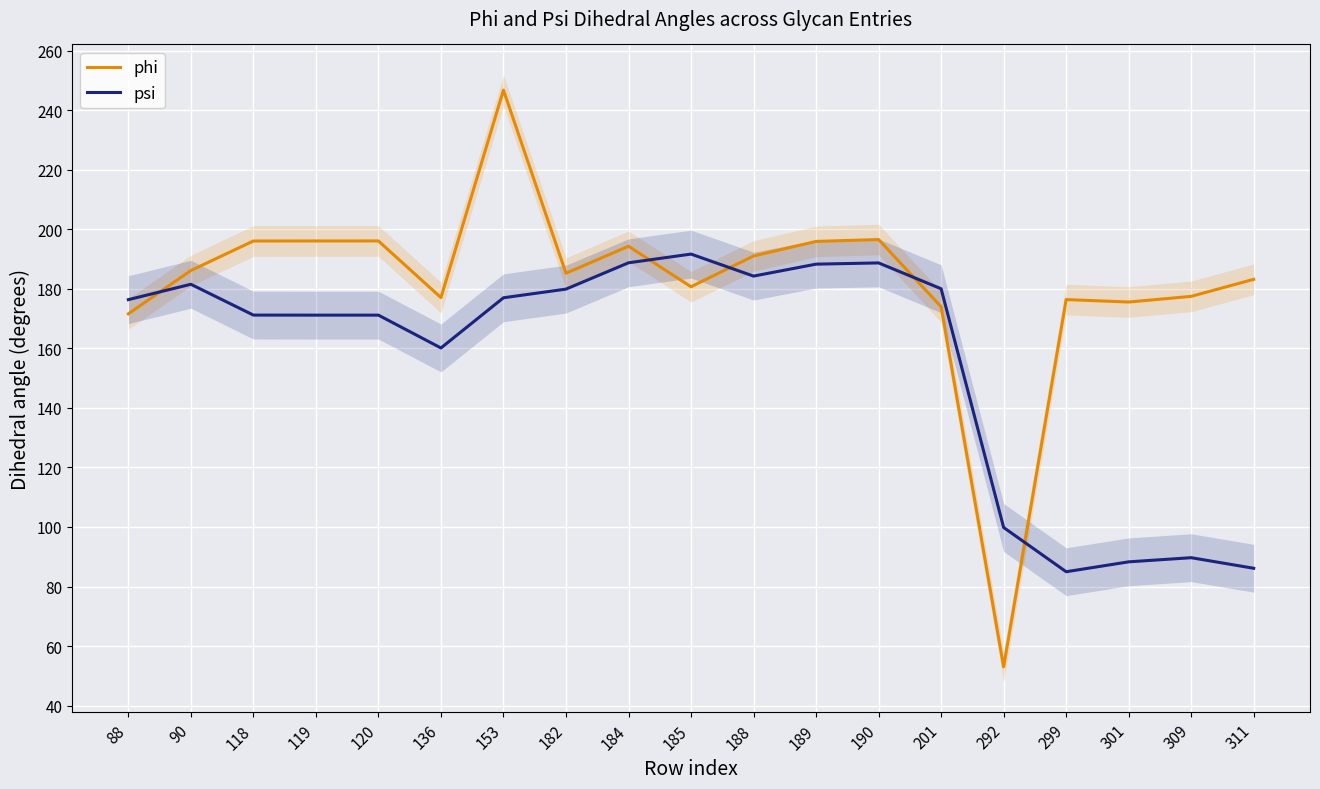

How many values in the phi series are below 185?

9